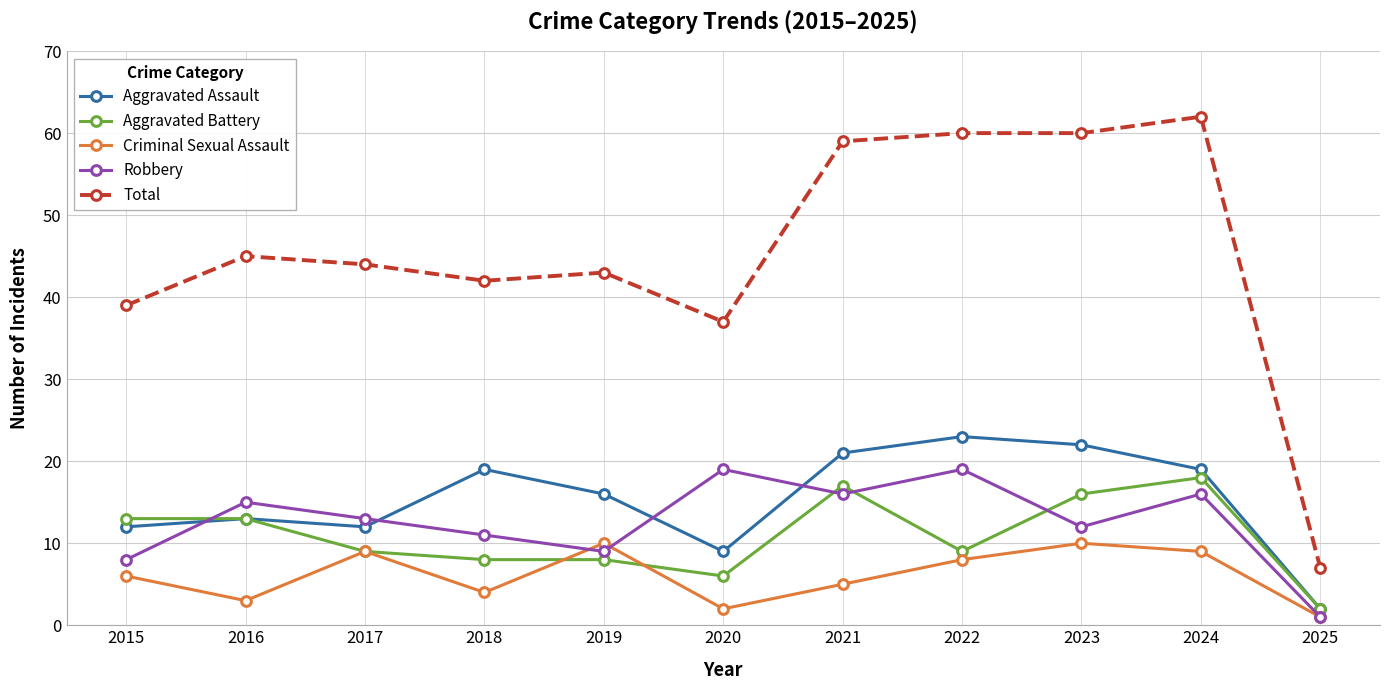

Count the number of data series in this chart.

5